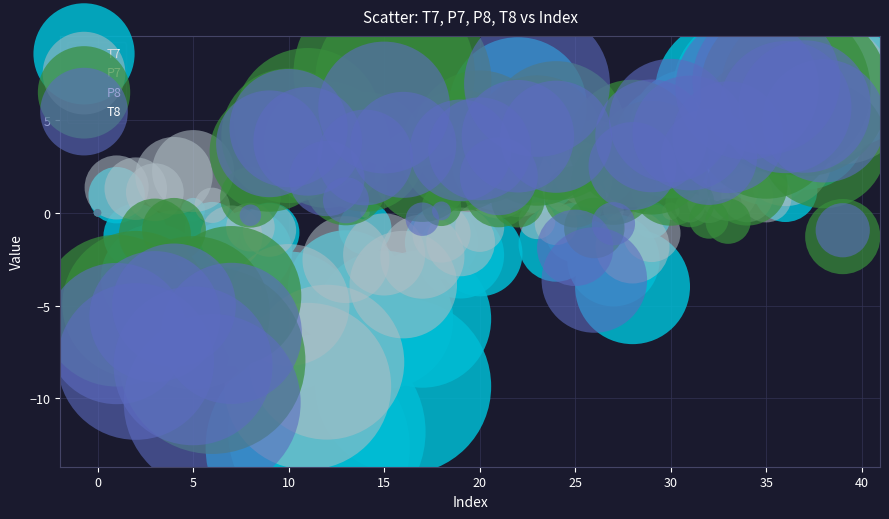

Which series reaches the minimum Y coordinate?

T7